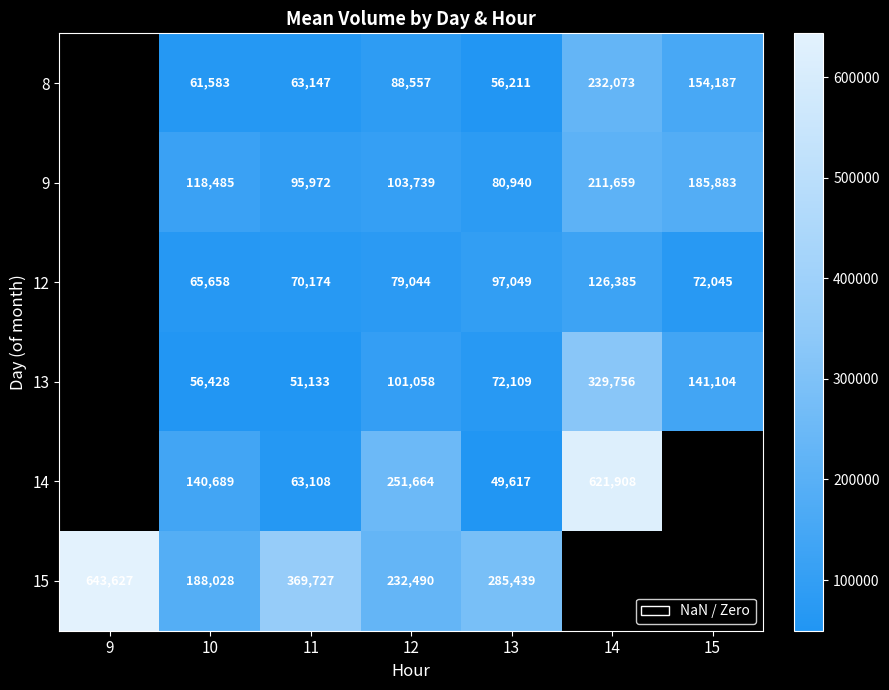

The 9 series shows 211659 at 14. True or false?

True